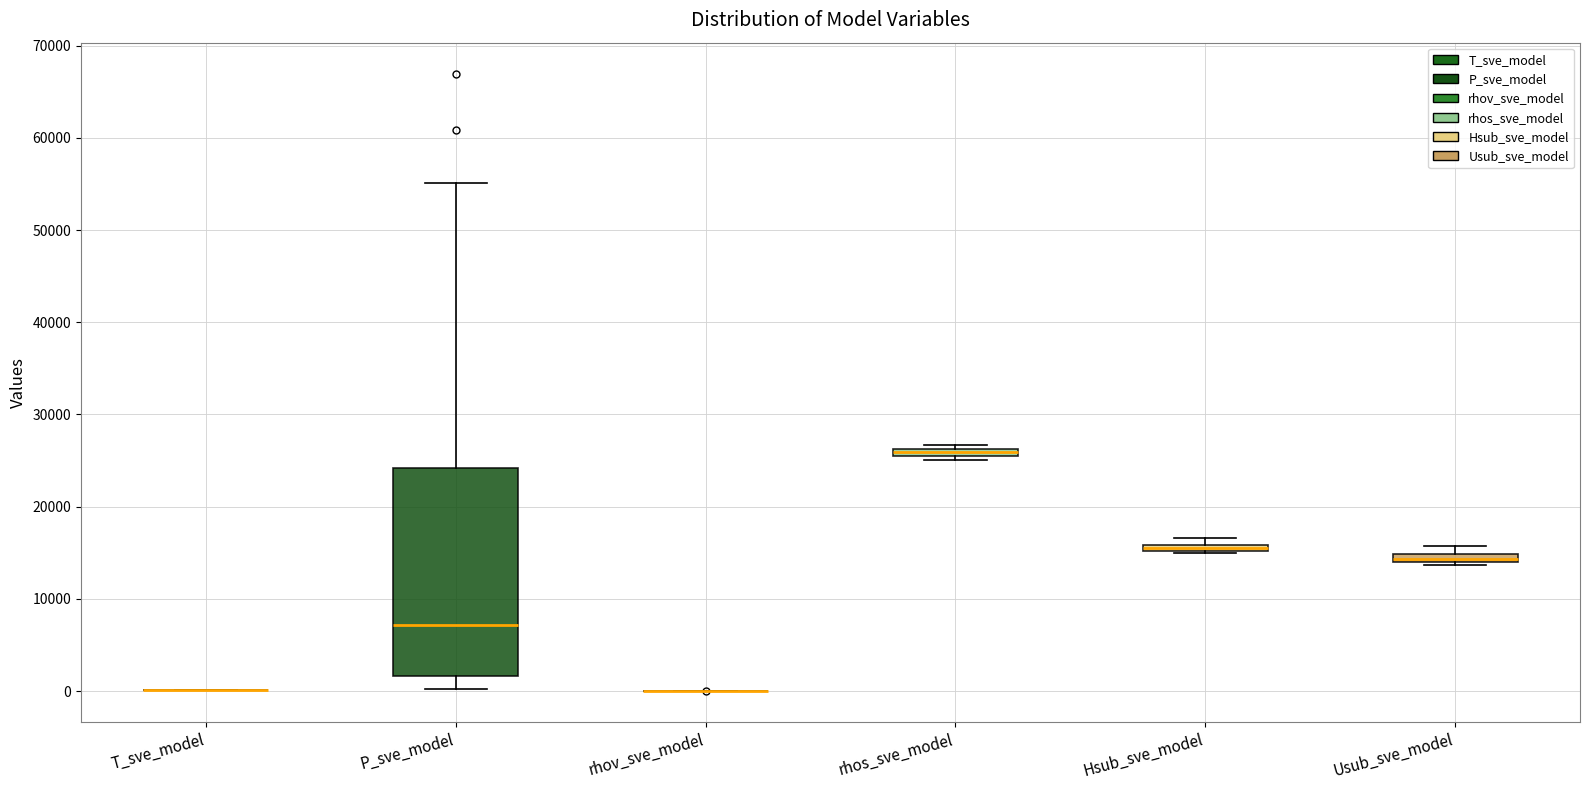

Where is the upper edge of the box for rhos_sve_model on the y-axis? The values are not printed on the chart, so give them approximately, as read against the axis.

26000